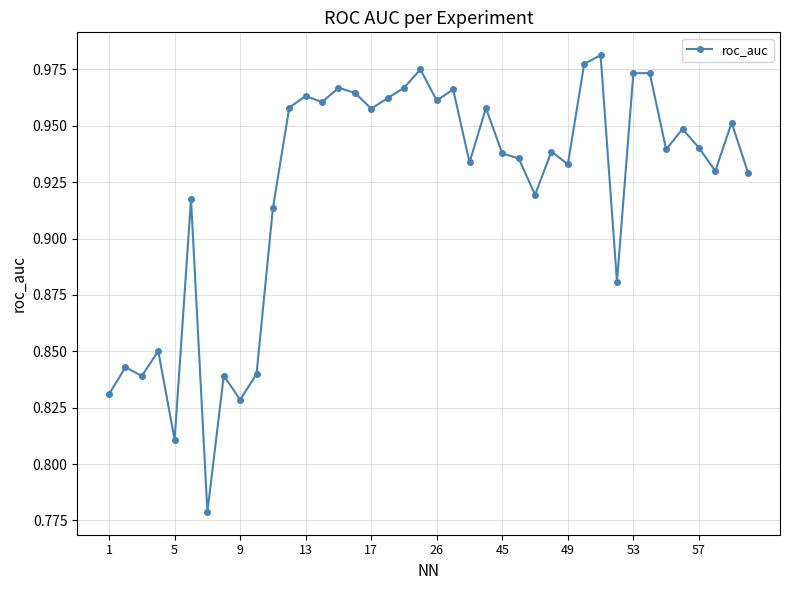

What is the sum of all values?

36.9